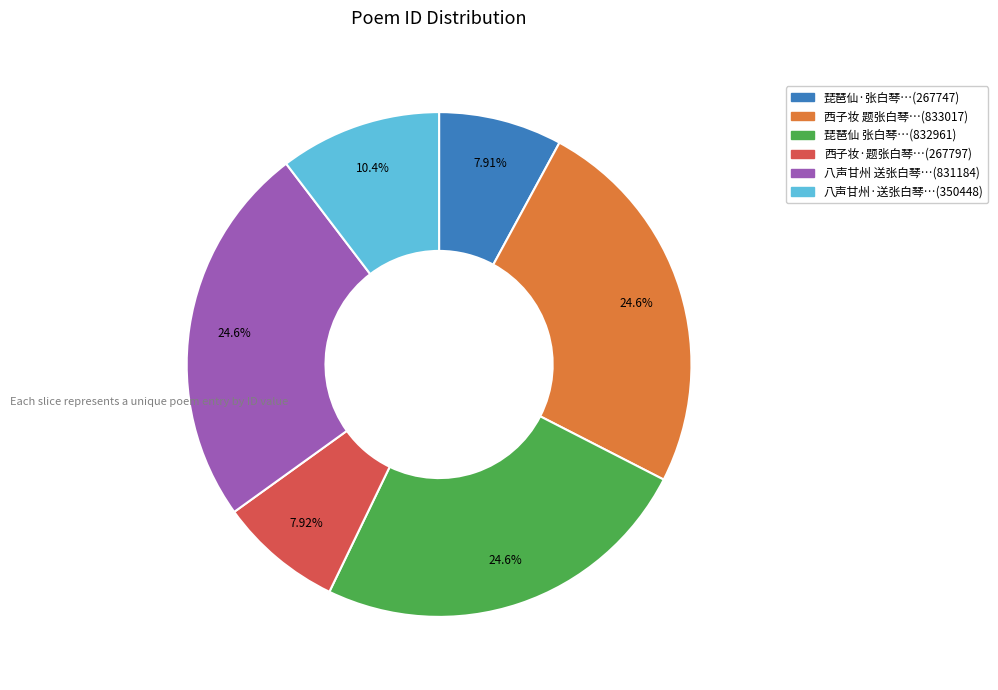

Does any single category account for the majority?

No